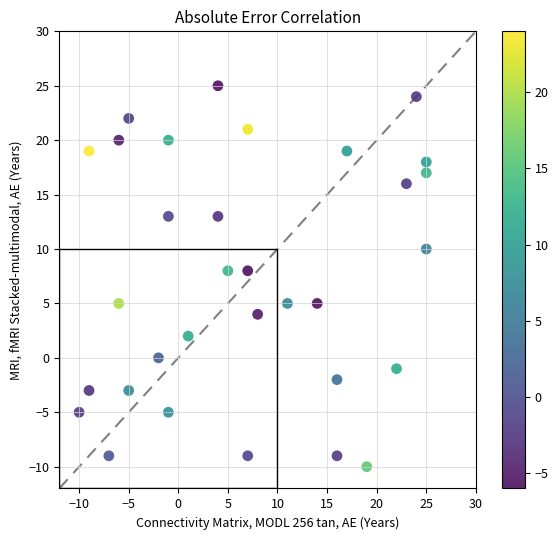

What is the range of X values (max minus min)?

35